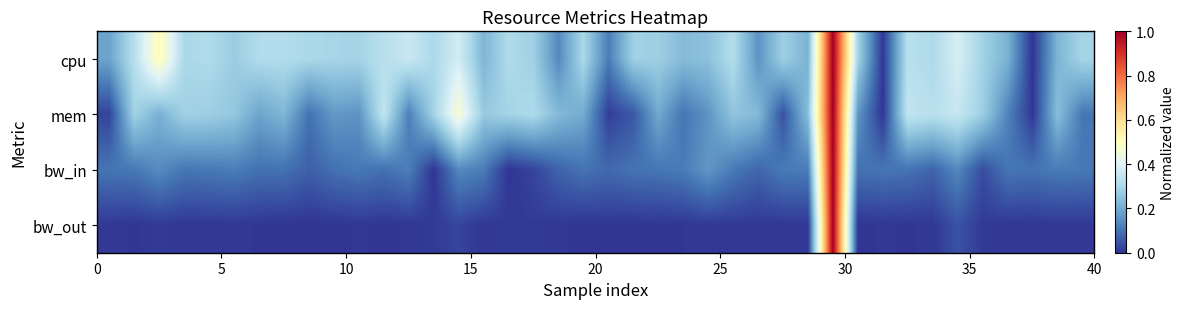

Which series has the largest total across all categories?

cpu